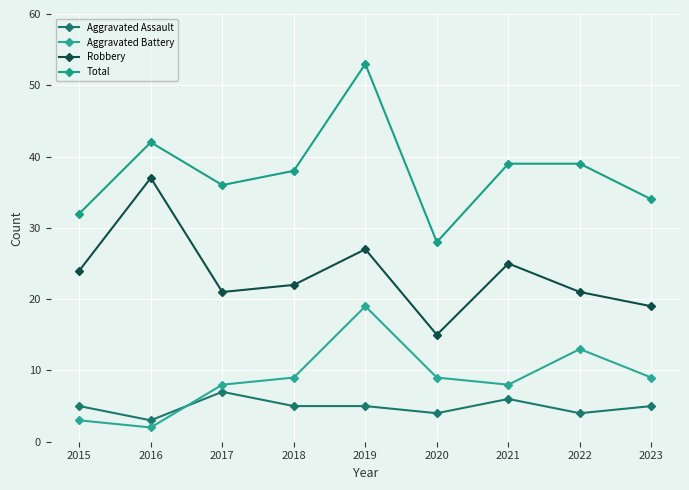

Reading left to right, what are all the values shown in this chart?

Aggravated Assault: 5	3	7	5	5	4	6	4	5
Aggravated Battery: 3	2	8	9	19	9	8	13	9
Robbery: 24	37	21	22	27	15	25	21	19
Total: 32	42	36	38	53	28	39	39	34